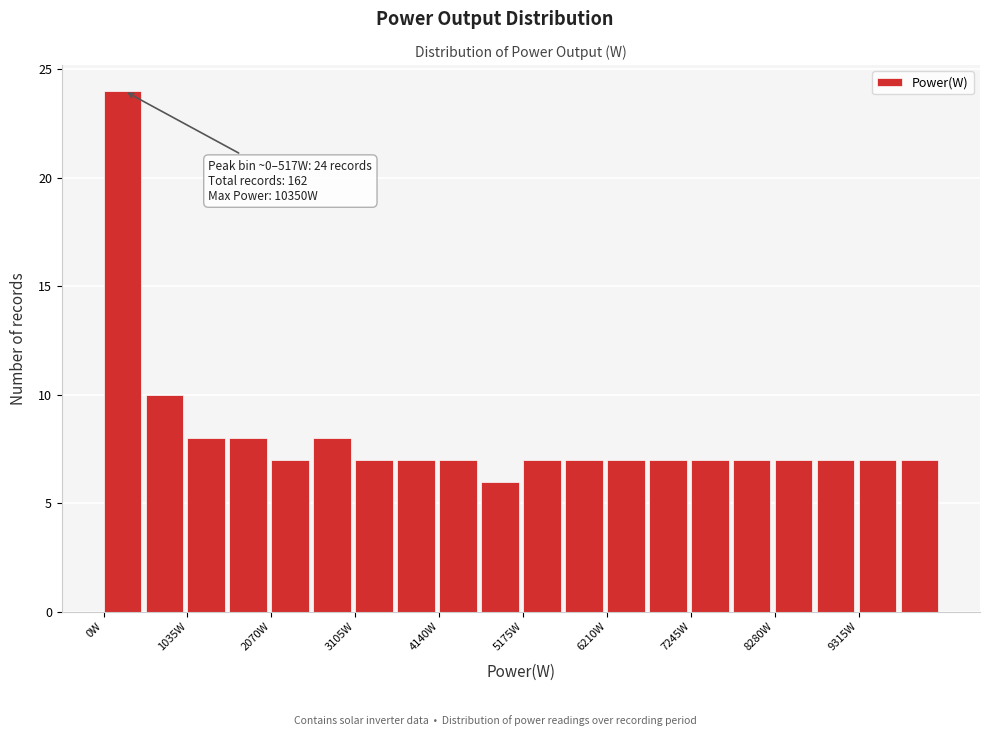

Around what value on the x-axis is the tallest bar? Give the approximate position of its centre, as read against the axis.

200